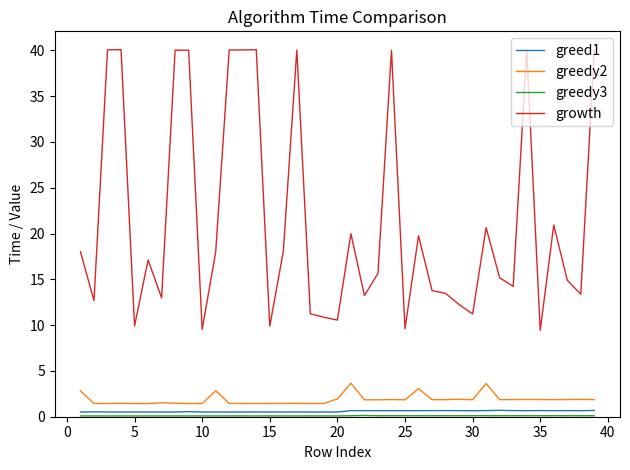

How many series are shown in this chart?

4